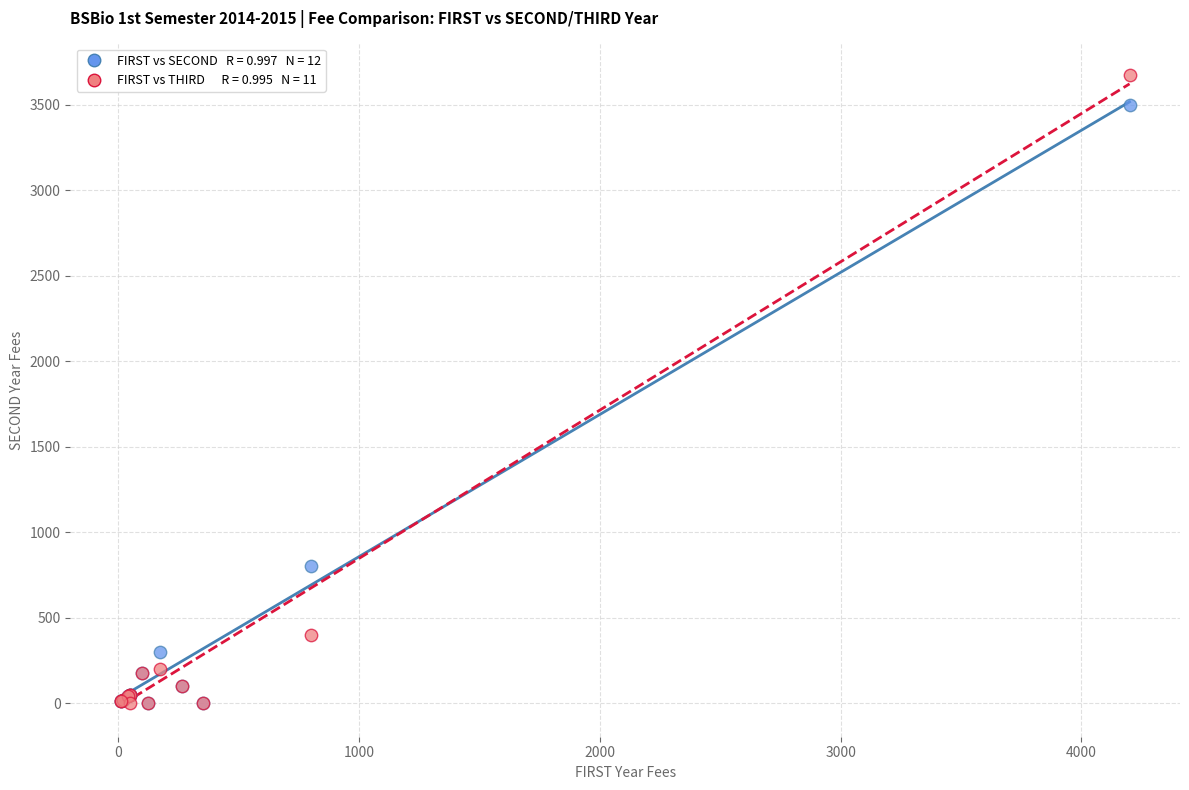

Across all series, what Y value is closest to 1837?

800